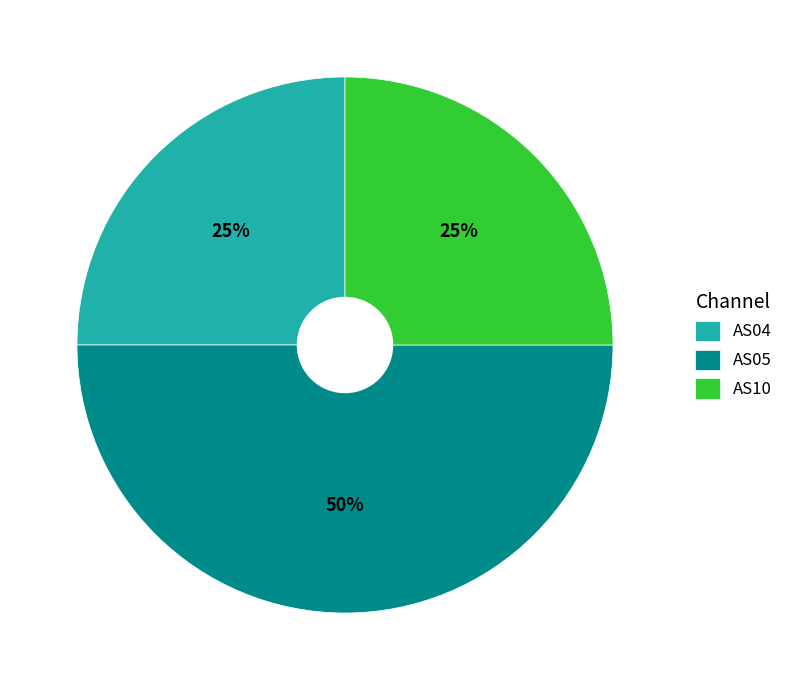

Is the sum of AS05 and AS04 greater than half?

Yes